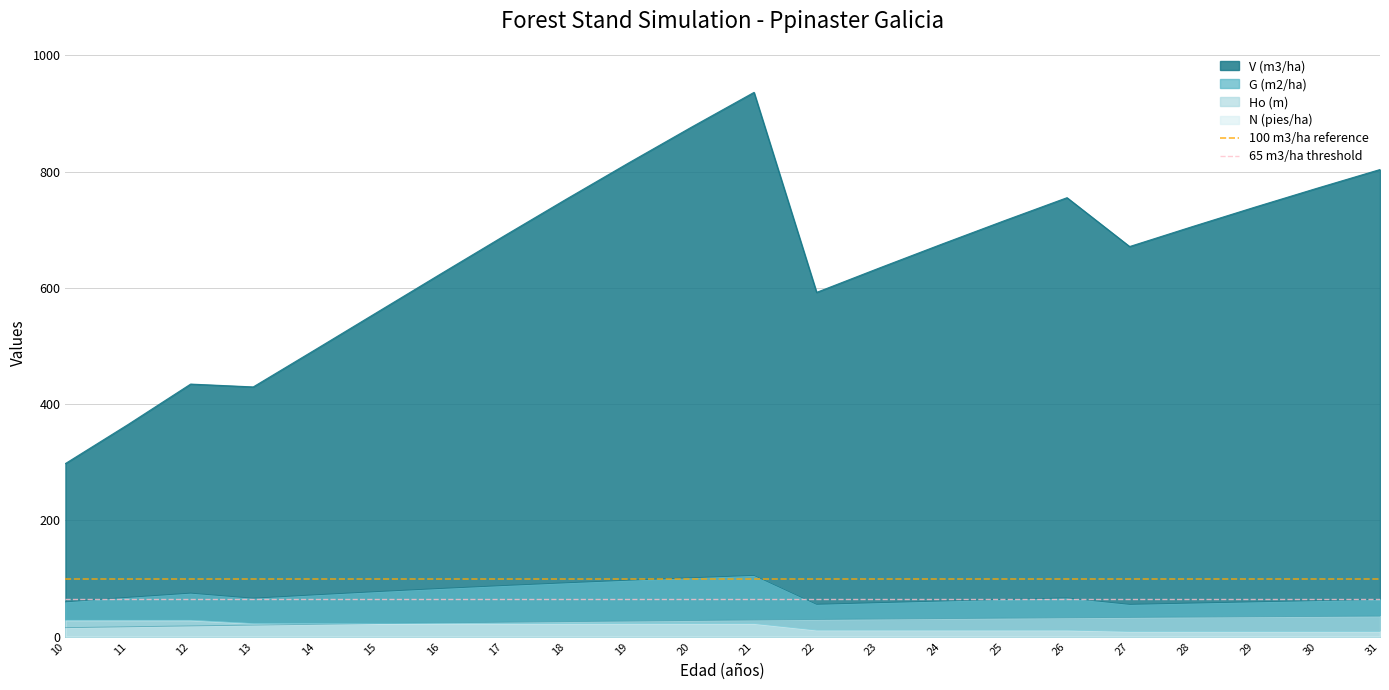

True or false: G (m2/ha) has a value of 57.8 at 28.

True